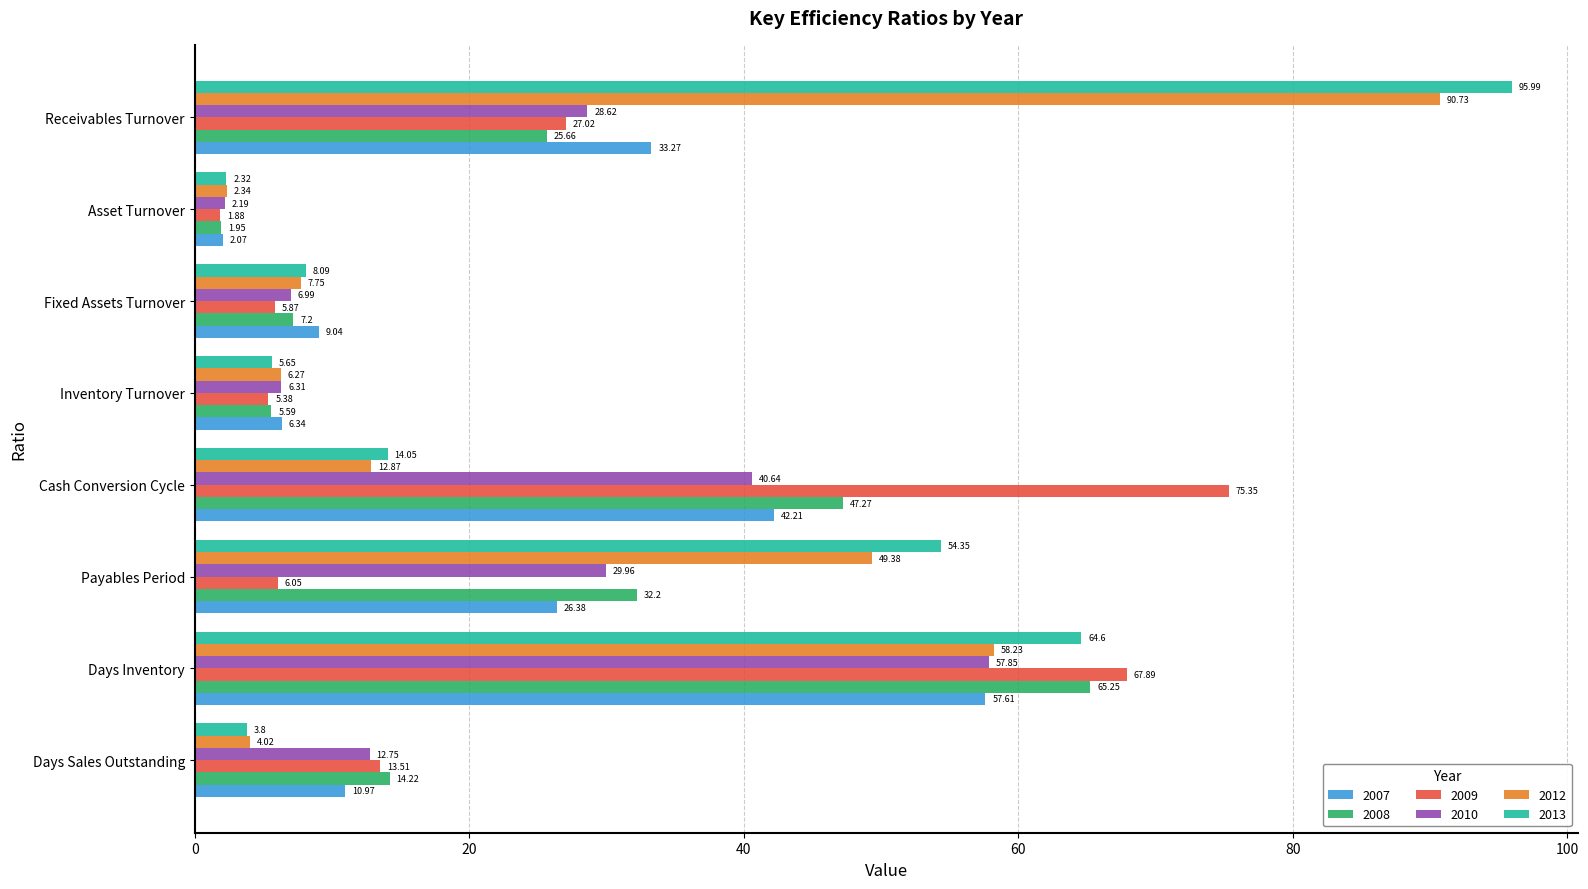

What is the difference between the highest and lowest values at Days Inventory?

10.3